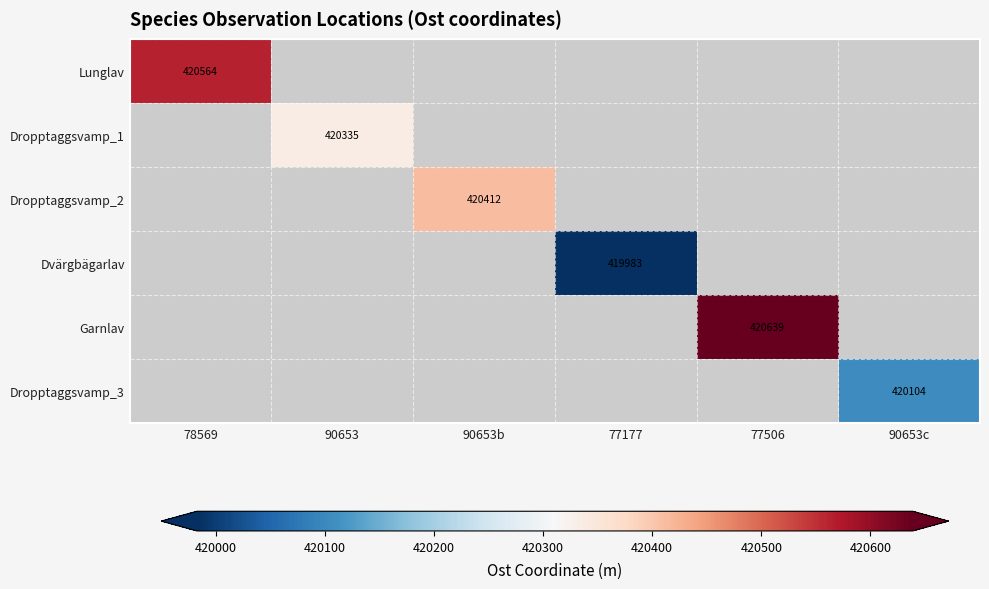

What is the minimum value shown in the chart?

419982.8